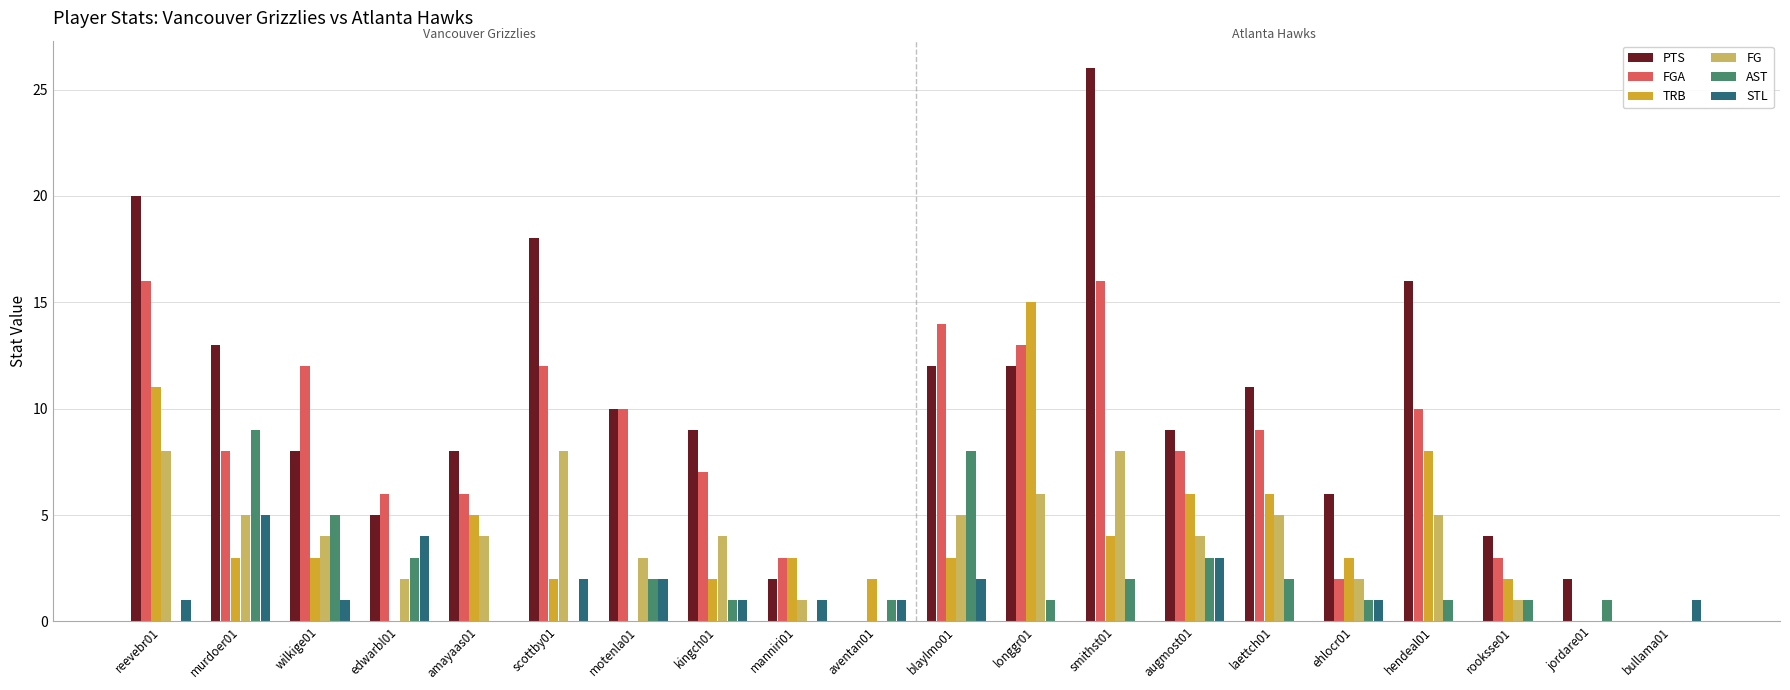

Are the bars grouped side by side (vs. stacked)?

Yes